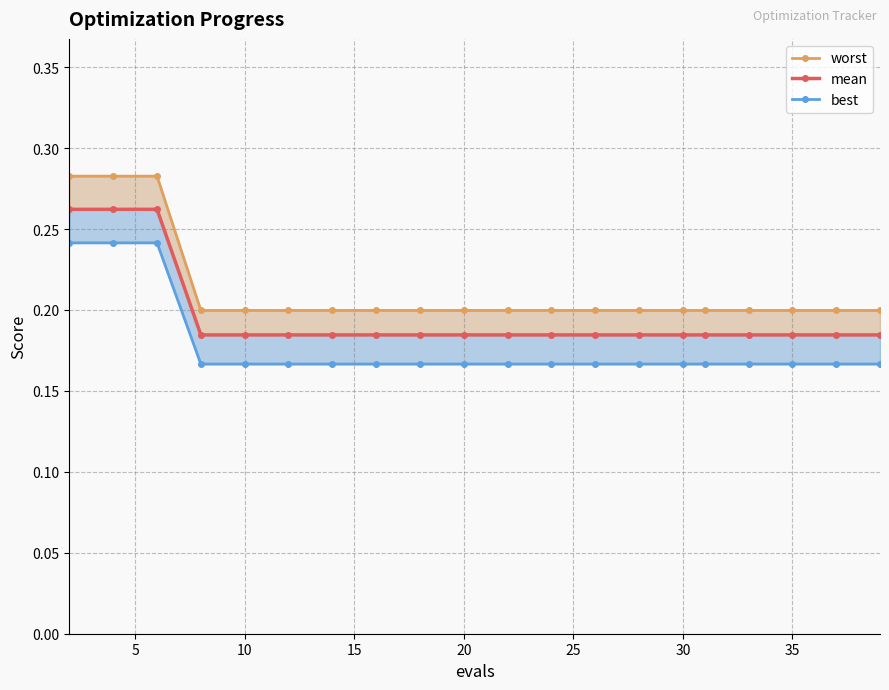

Reading left to right, extract all data points from this chart.

worst: 0.3	0.3	0.3	0.2	0.2	0.2	0.2	0.2	0.2	0.2	0.2	0.2	0.2	0.2	0.2	0.2	0.2	0.2	0.2	0.2
mean: 0.3	0.3	0.3	0.2	0.2	0.2	0.2	0.2	0.2	0.2	0.2	0.2	0.2	0.2	0.2	0.2	0.2	0.2	0.2	0.2
best: 0.2	0.2	0.2	0.2	0.2	0.2	0.2	0.2	0.2	0.2	0.2	0.2	0.2	0.2	0.2	0.2	0.2	0.2	0.2	0.2